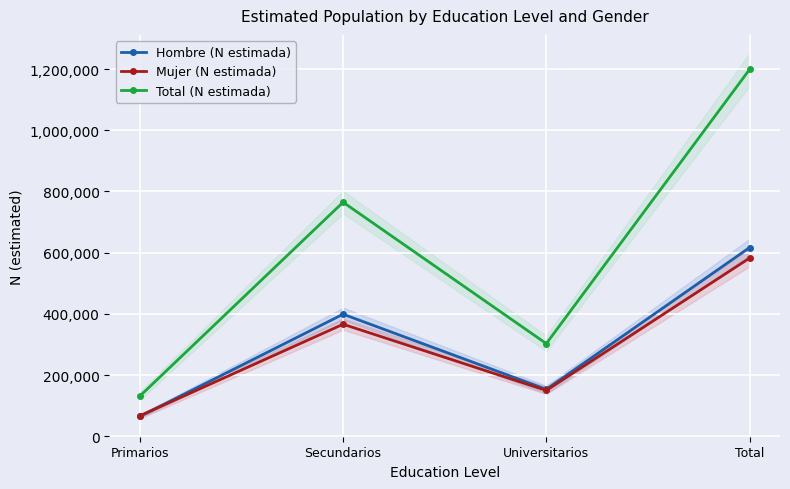

List the labels in order of Total (N estimada) value, largest first.

Total, Secundarios, Universitarios, Primarios